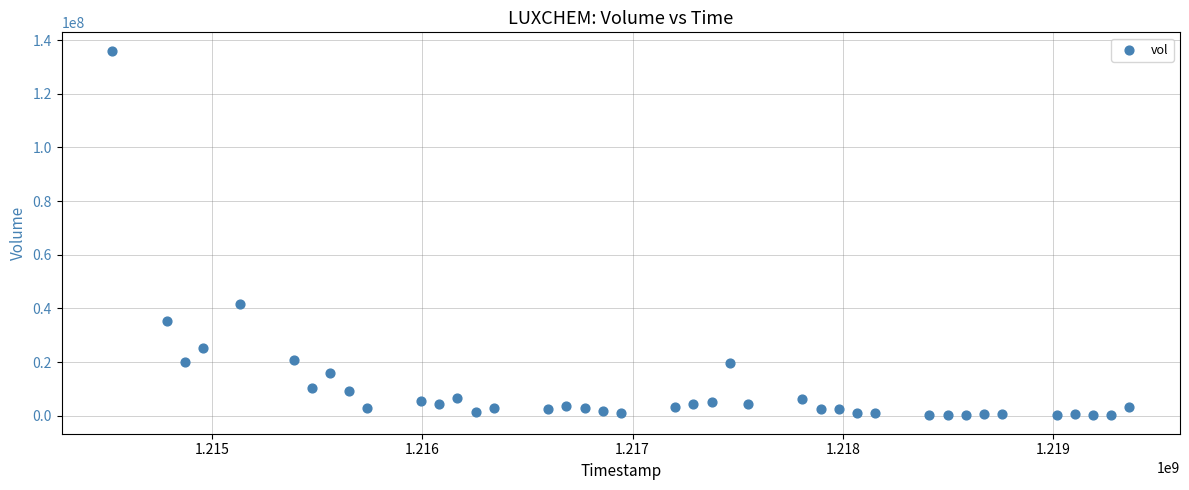

What Y value in the scatter plot is closest to 68092268?

41715042